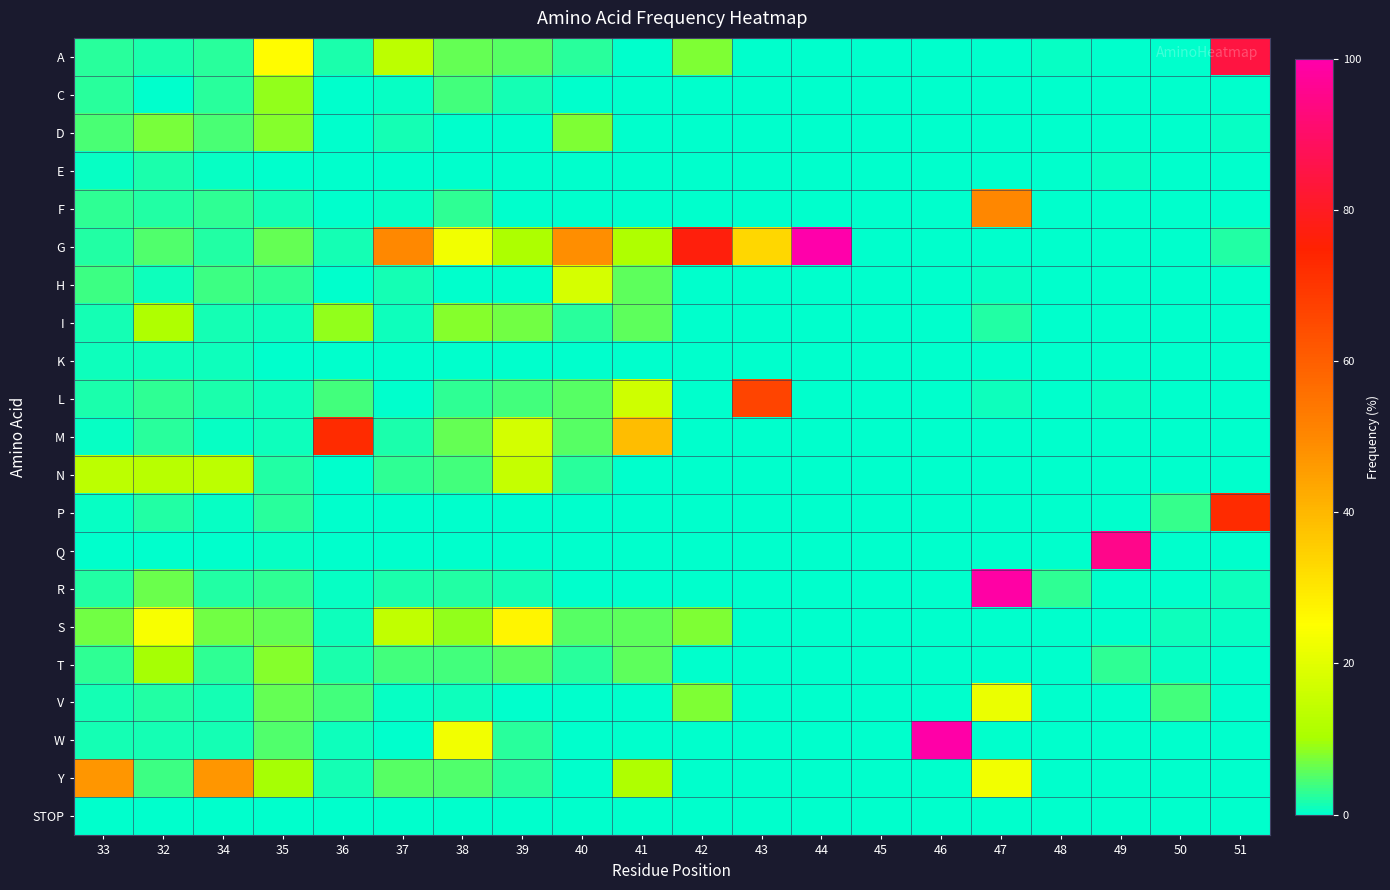

Between 43 and 47, which is larger?

43